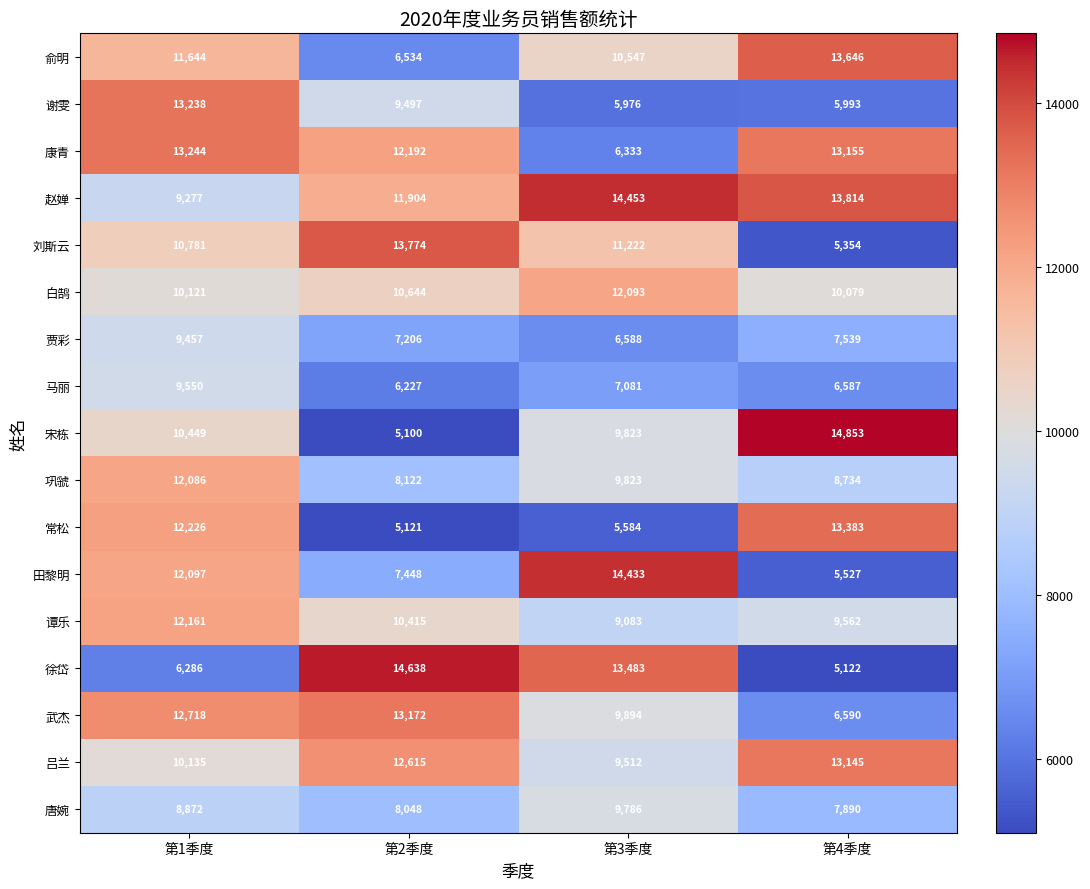

What is the smallest value displayed?

5100